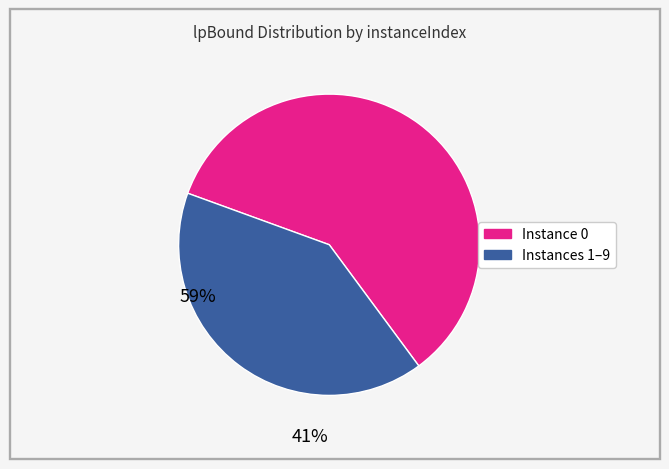

Is there a majority slice in this chart?

Yes